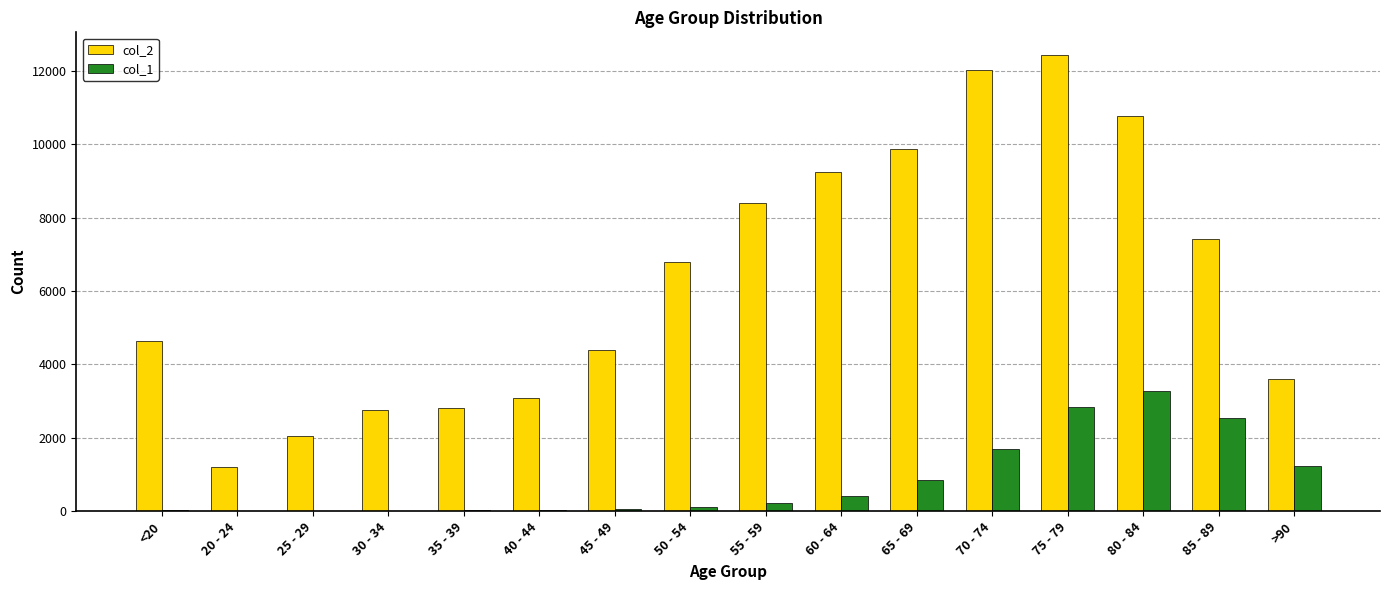

What is the sum of all col_1 values?

13343